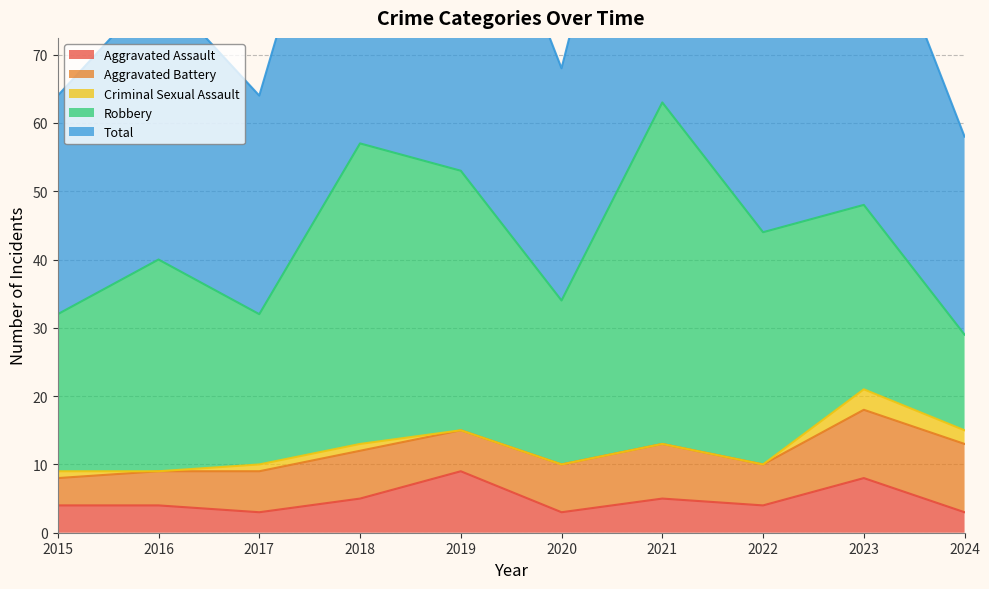

The value of Criminal Sexual Assault at 2016 is 0. True or false?

True